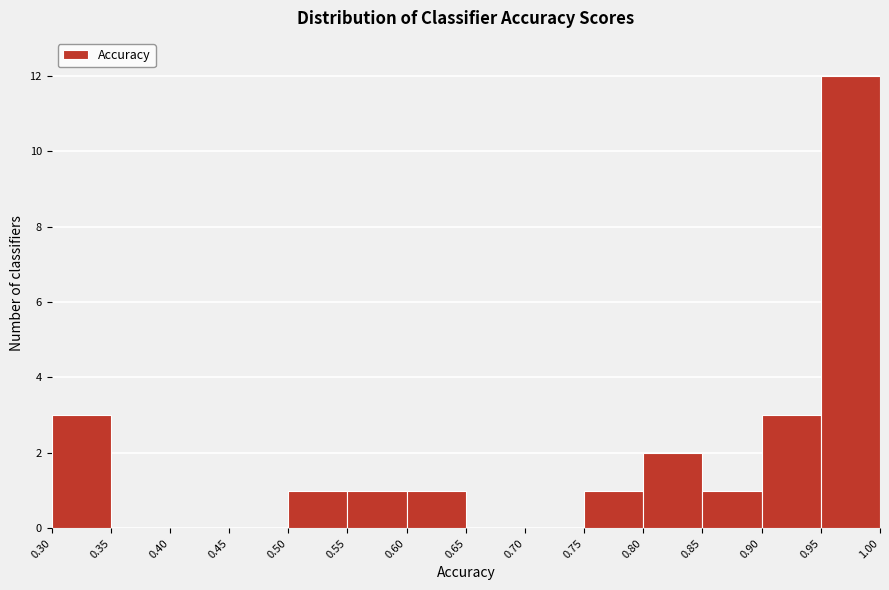

What is the height of the bar covering 0.60 to 0.65 on the x-axis? The values are not printed on the chart, so give them approximately, as read against the axis.

1